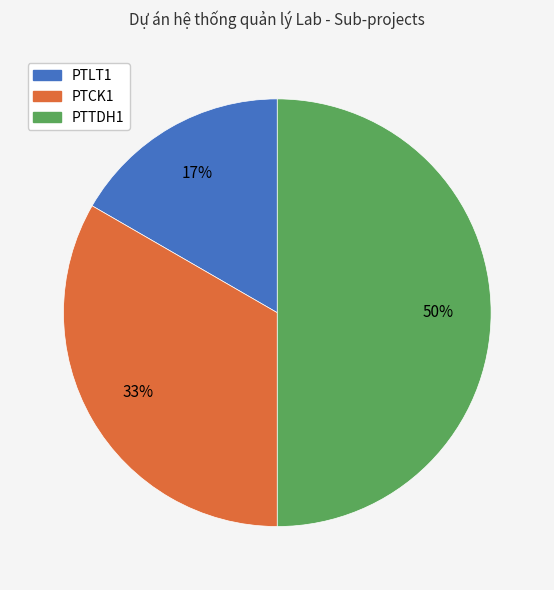

Between PTLT1 and PTCK1, which is larger?

PTCK1